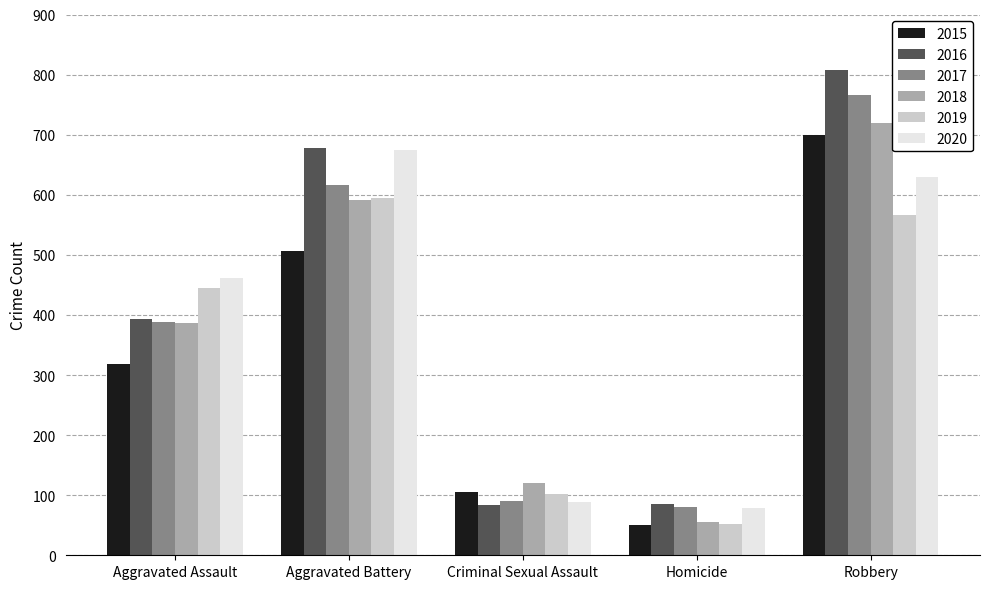

What are all the series names shown in the legend?

2015, 2016, 2017, 2018, 2019, 2020